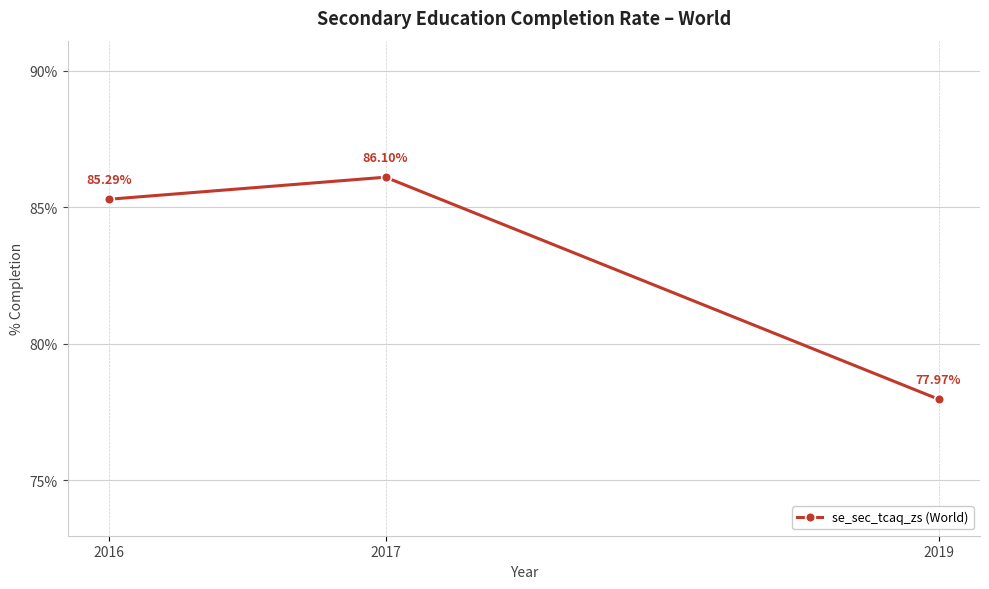

The chart shows a value of 131.6 at 2016. True or false?

False